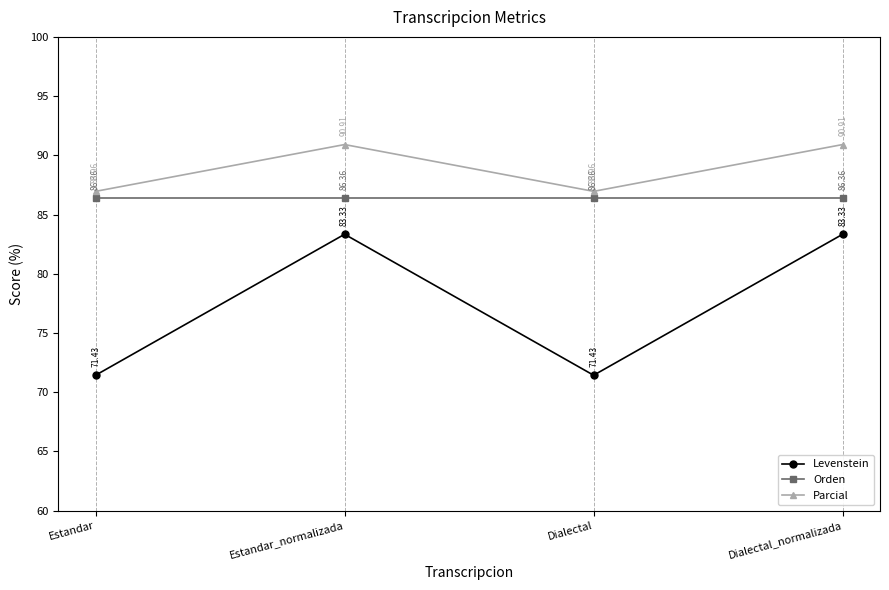

Reading left to right, what are all the values shown in this chart?

Levenstein: 71.4	83.3	71.4	83.3
Orden: 86.4	86.4	86.4	86.4
Parcial: 87.0	90.9	87.0	90.9